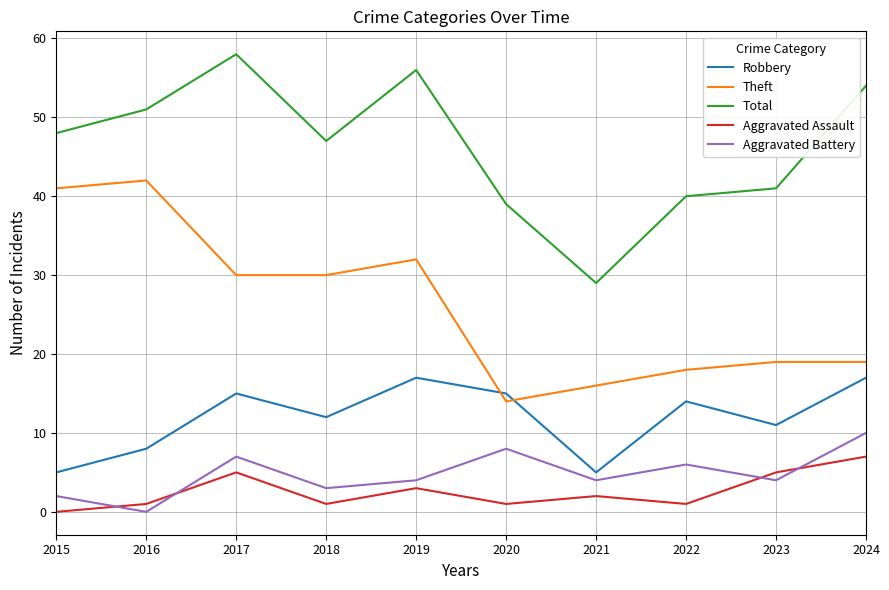

Rank the categories by Total value from highest to lowest.

2017, 2019, 2024, 2016, 2015, 2018, 2023, 2022, 2020, 2021